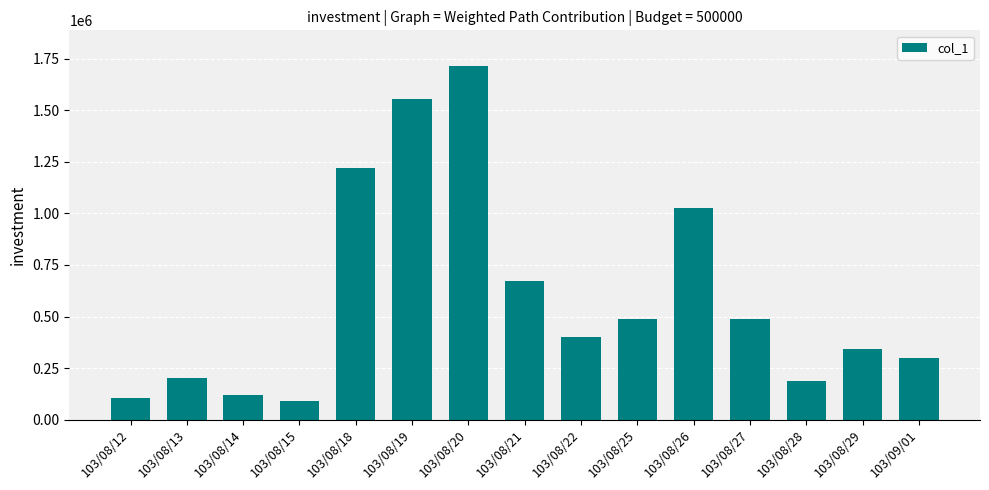

How many bars are there in total?

15